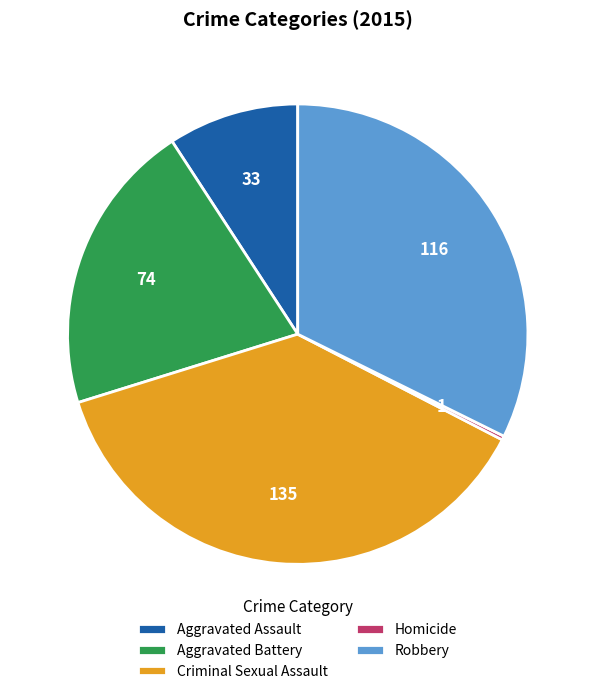

Combined, do Robbery and Aggravated Assault account for over 50%?

No